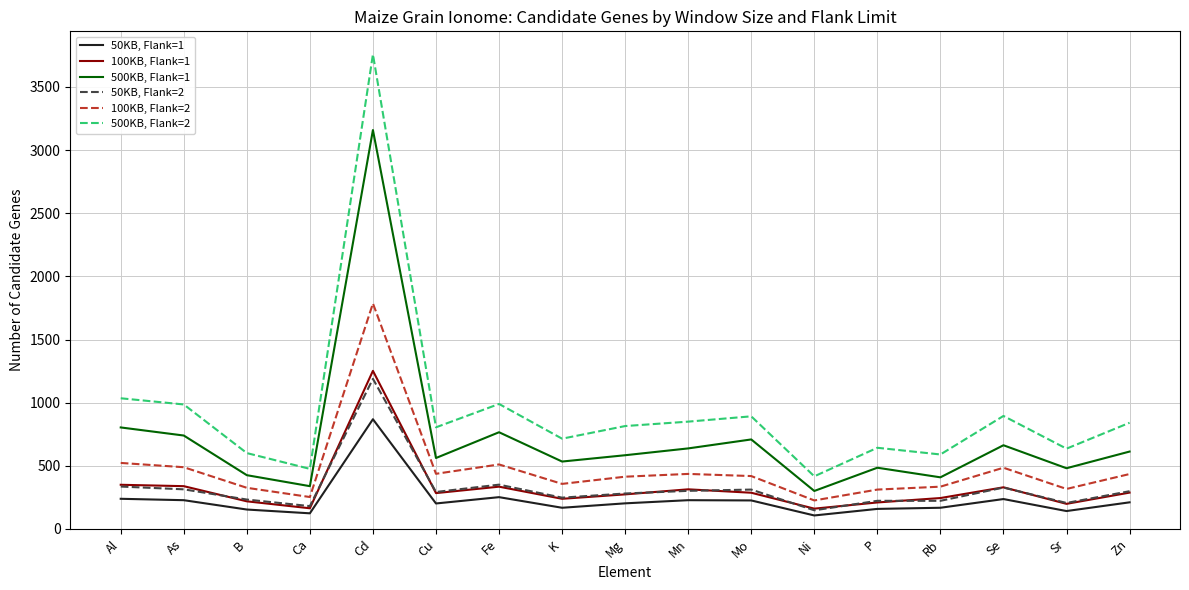

True or false: 100KB, Flank=1 and 500KB, Flank=1 intersect in this chart.

False